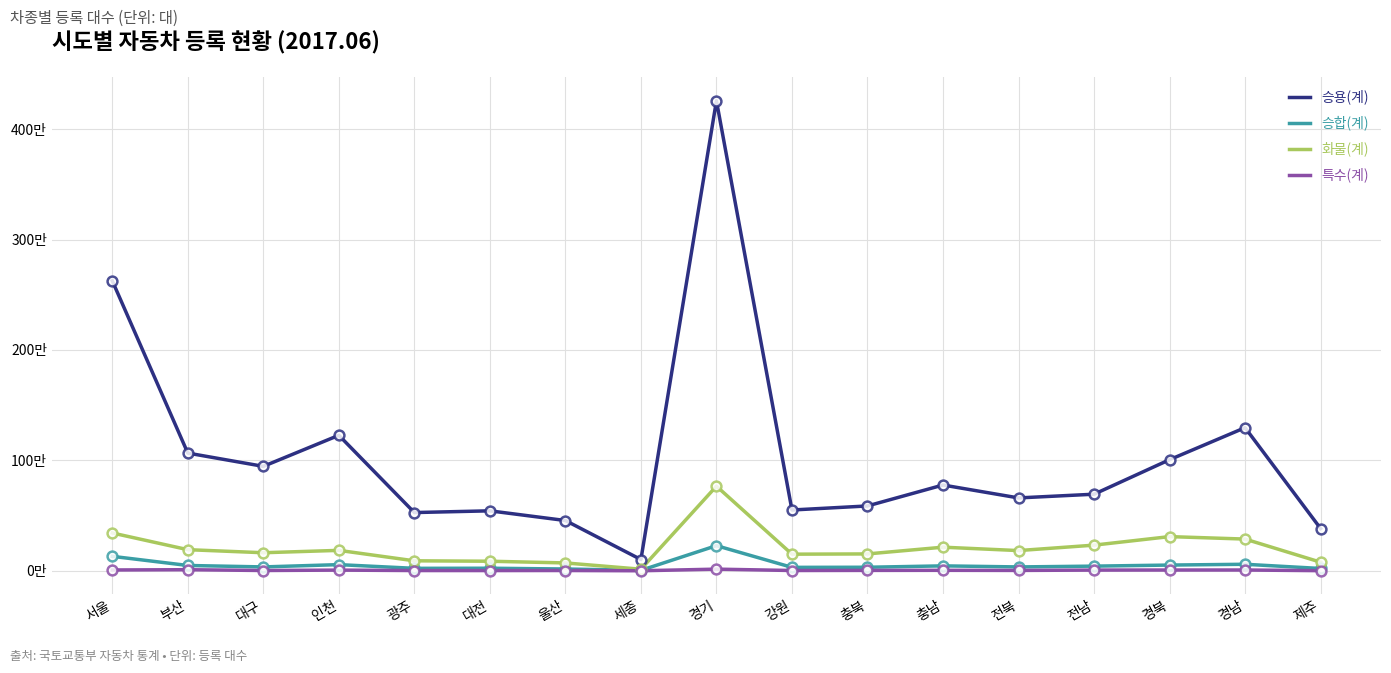

What is the total value across all series at 울산?

545289